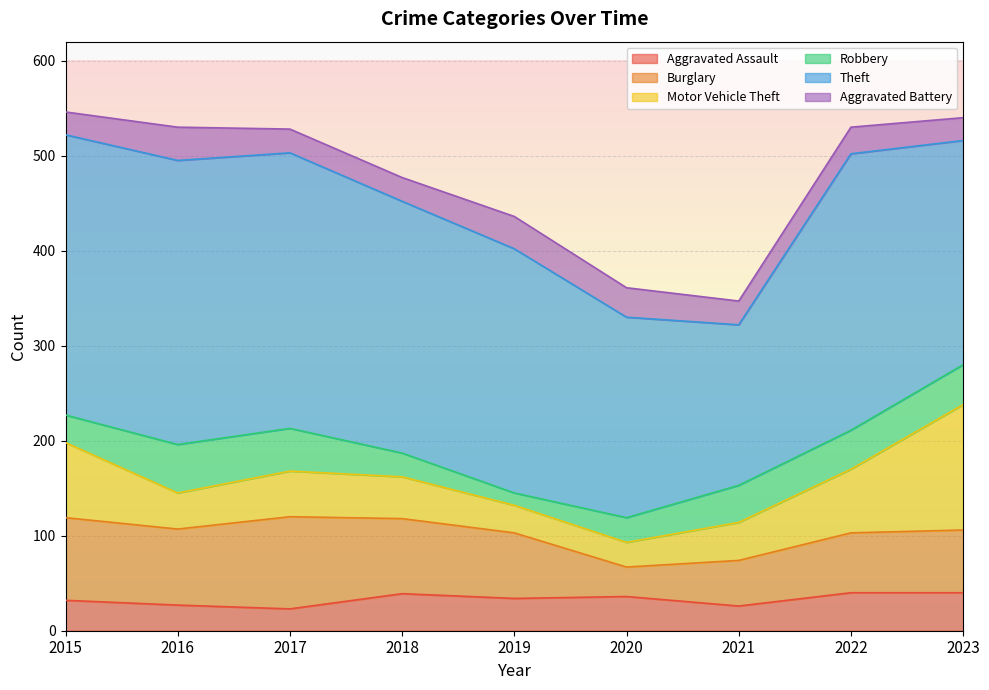

After their last crossing, which series has the higher values: Aggravated Assault or Aggravated Battery?

Aggravated Assault